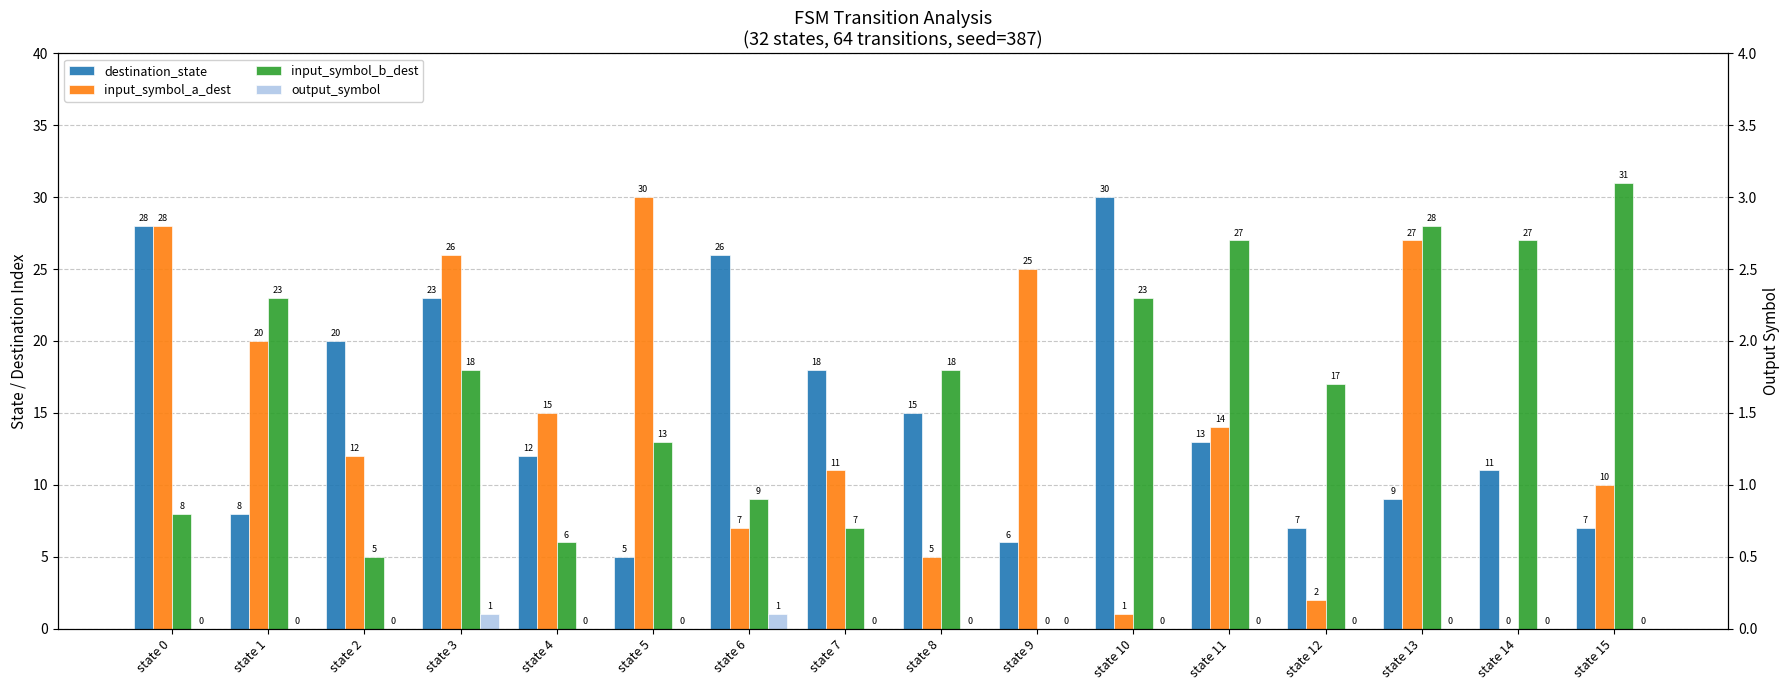

What is the average value of the input_symbol_b_dest series?

16